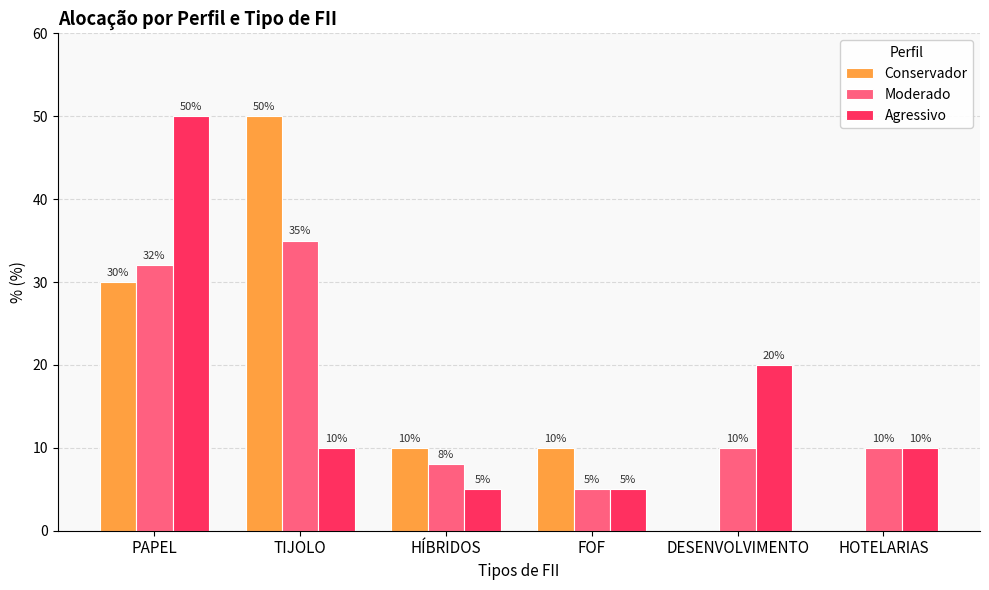

What is the spread (max minus min) of values at TIJOLO?

40